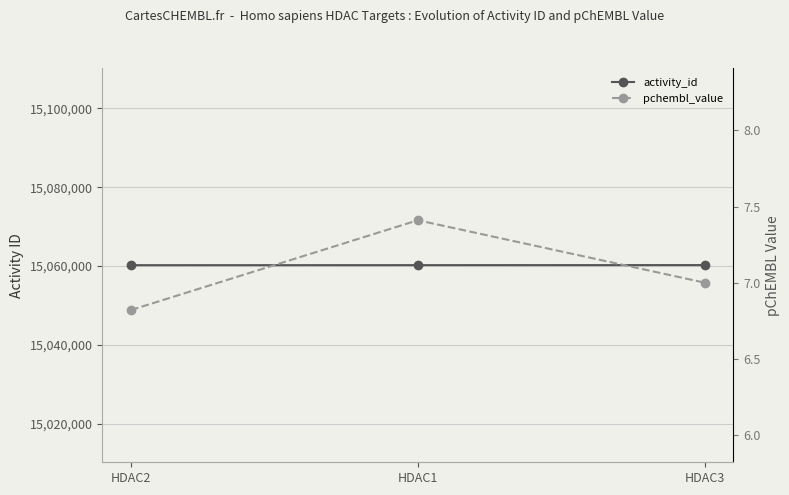

What is the value of the pchembl_value point at the 3rd from the left?

7.0